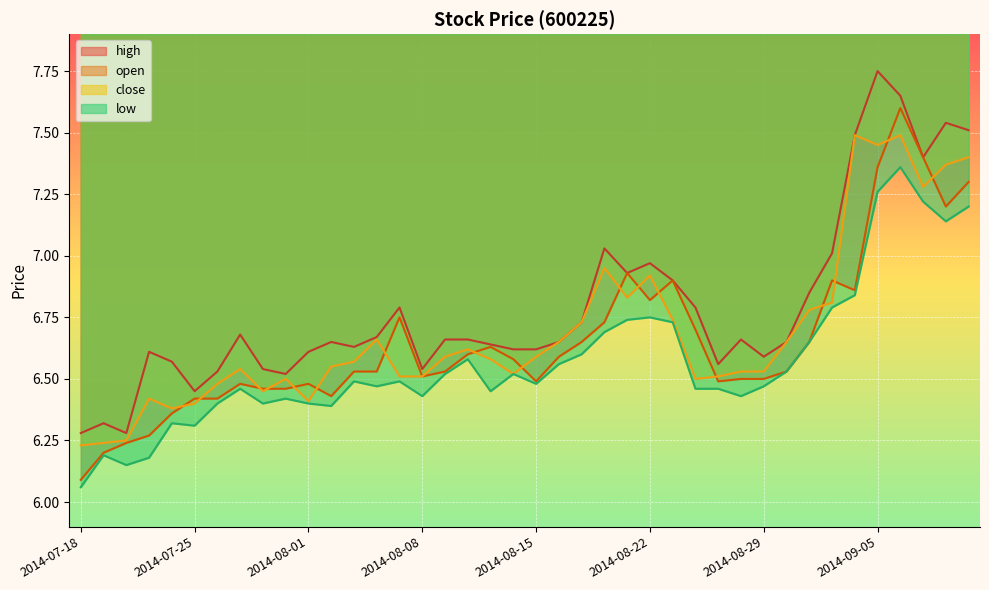

In low, how many points are lower than both neighbors (excluding endpoints)?

10